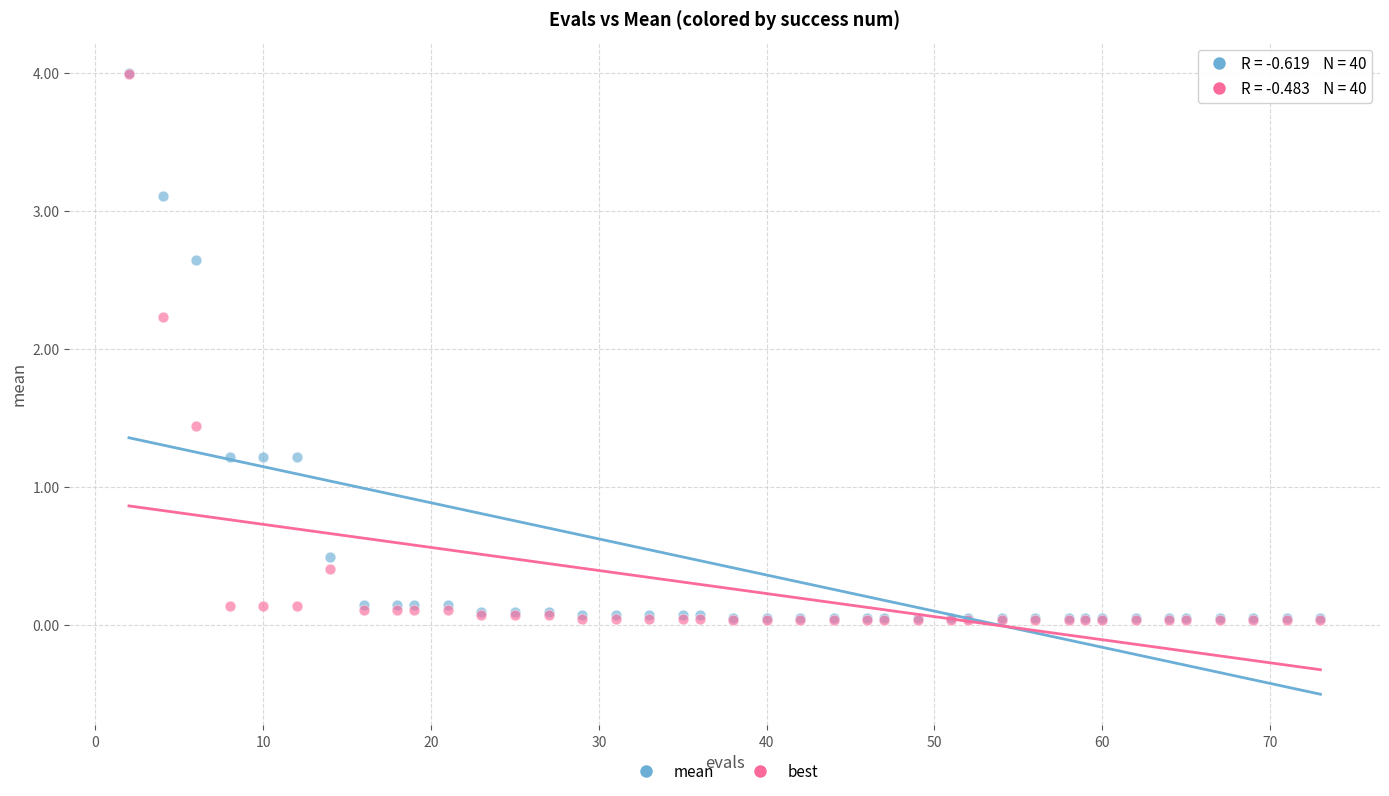

In the best series, what Y value is closest to 2?

2.2